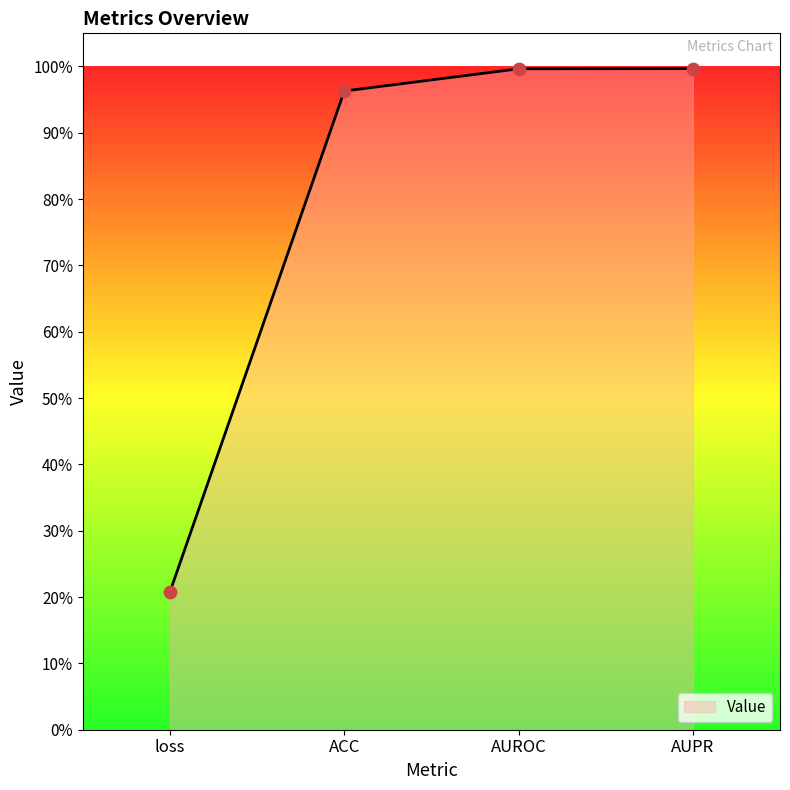

Between AUPR and loss, which is larger?

AUPR